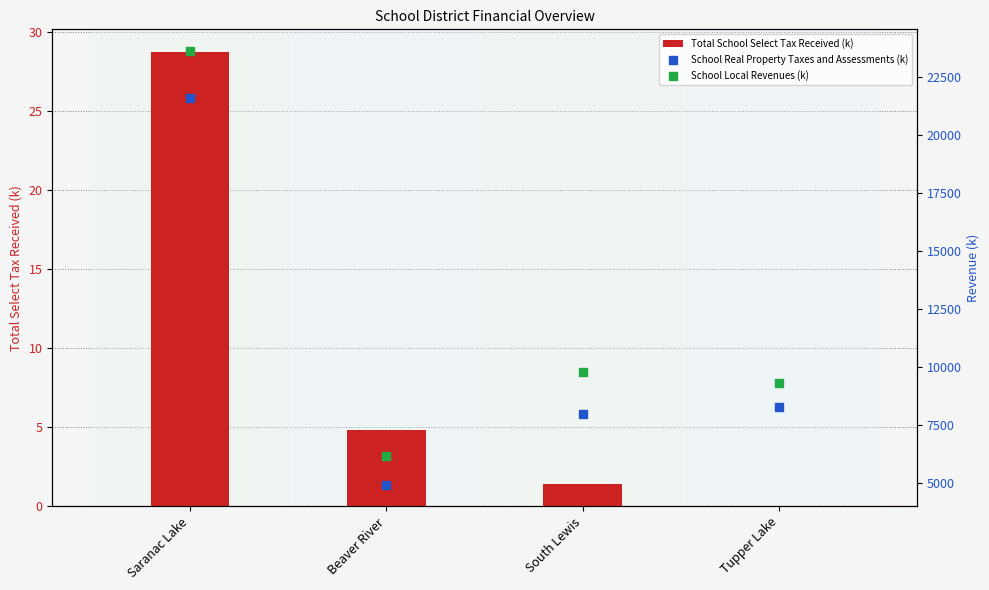

What is the total value across all series at Saranac Lake?

45217.3